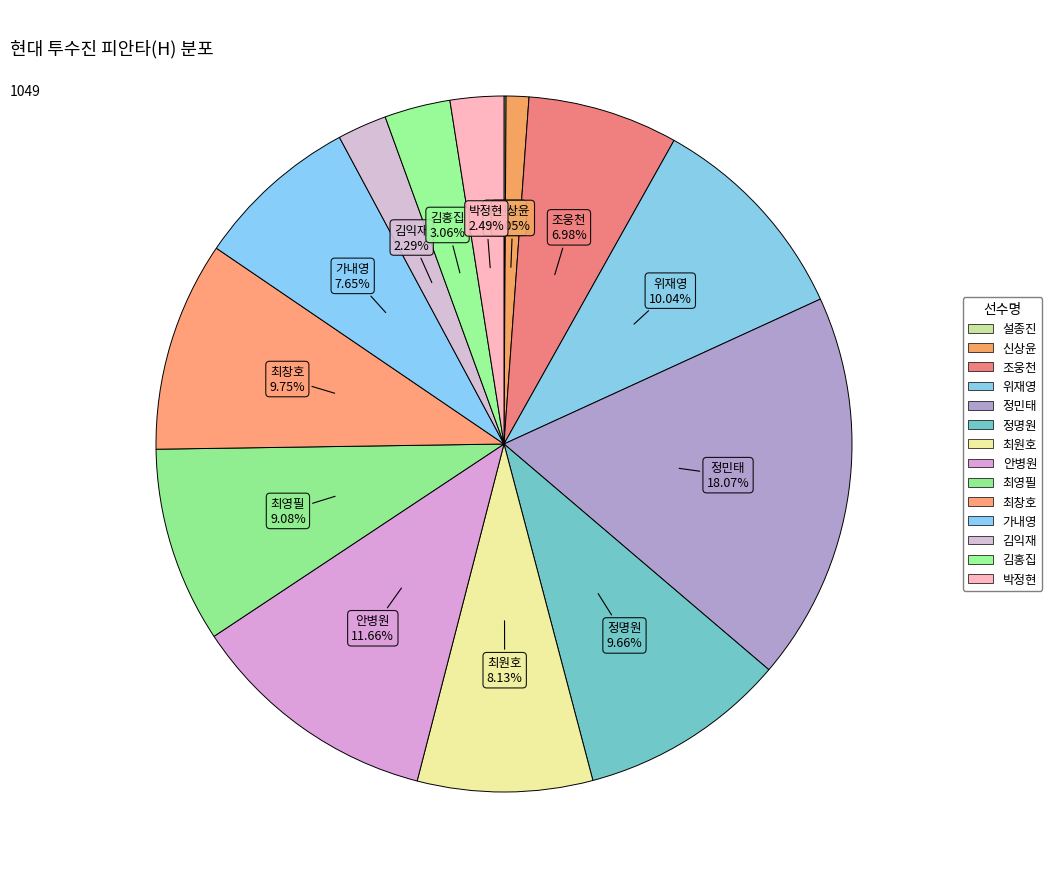

Between 박정현 and 가내영, which is larger?

가내영